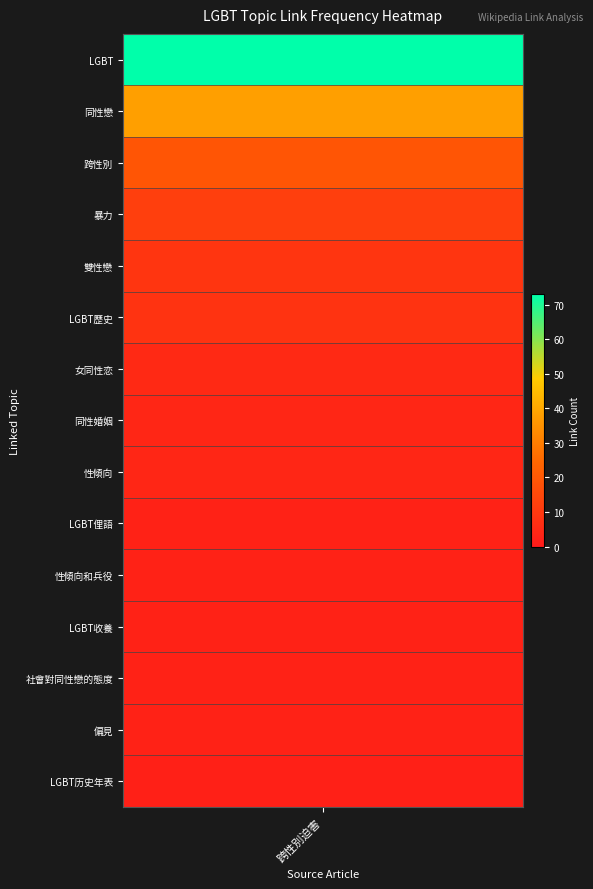

What is the difference between the maximum and second lowest values?

72